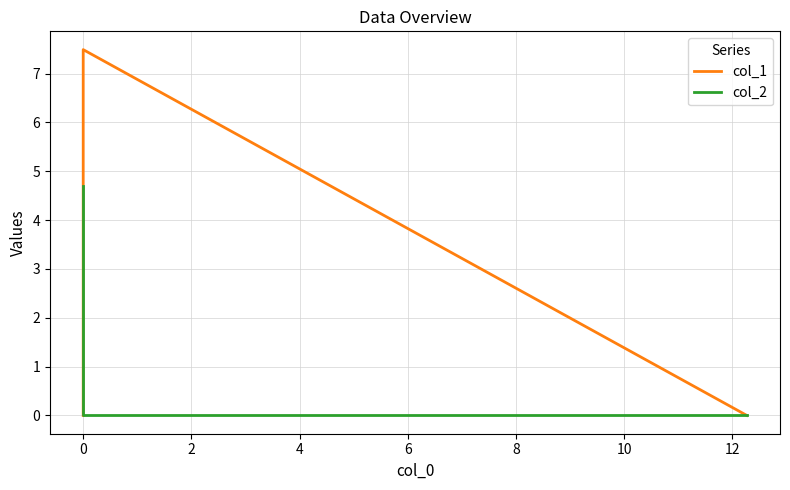

Count the number of data series in this chart.

2